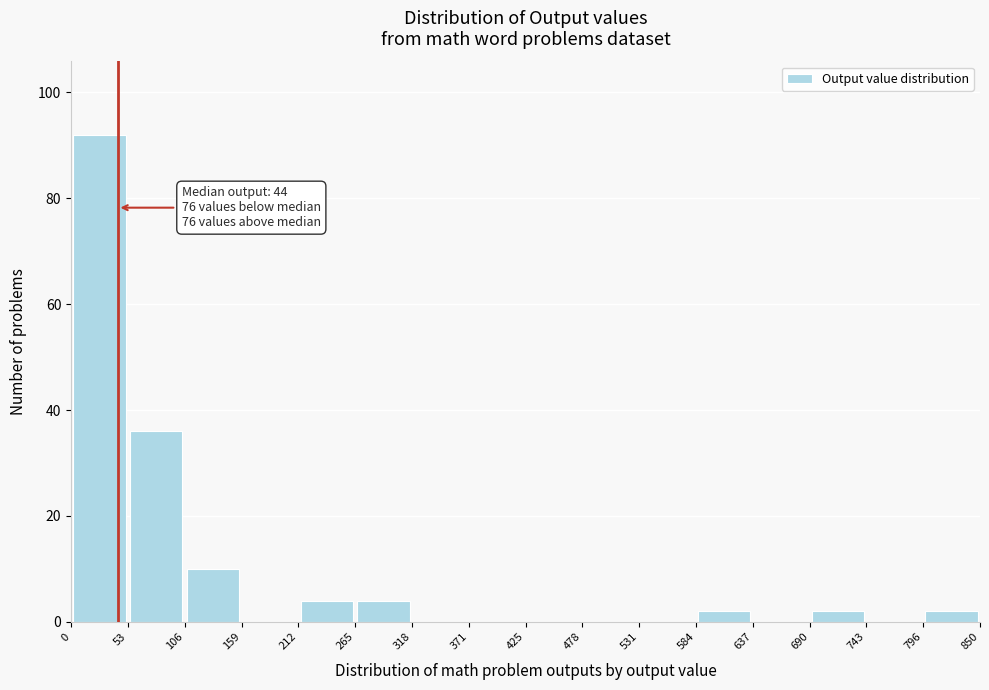

Over which range of the x-axis is the bar tallest?

0 to 53